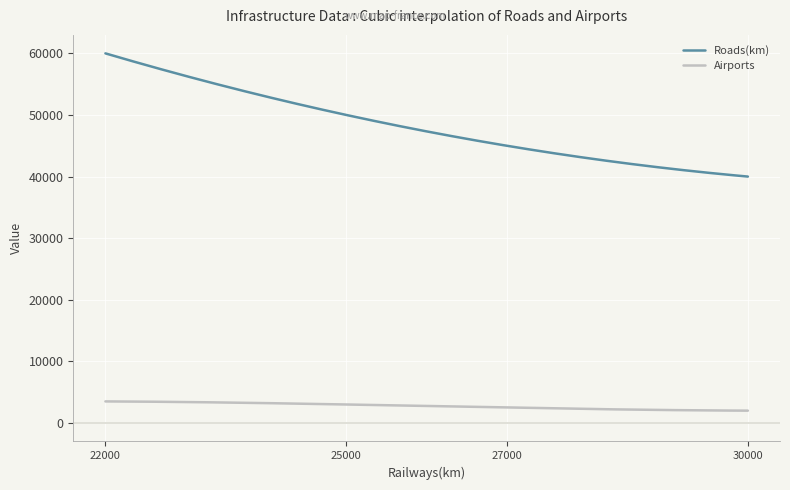

Which series has the widest spread of values?

Roads(km)